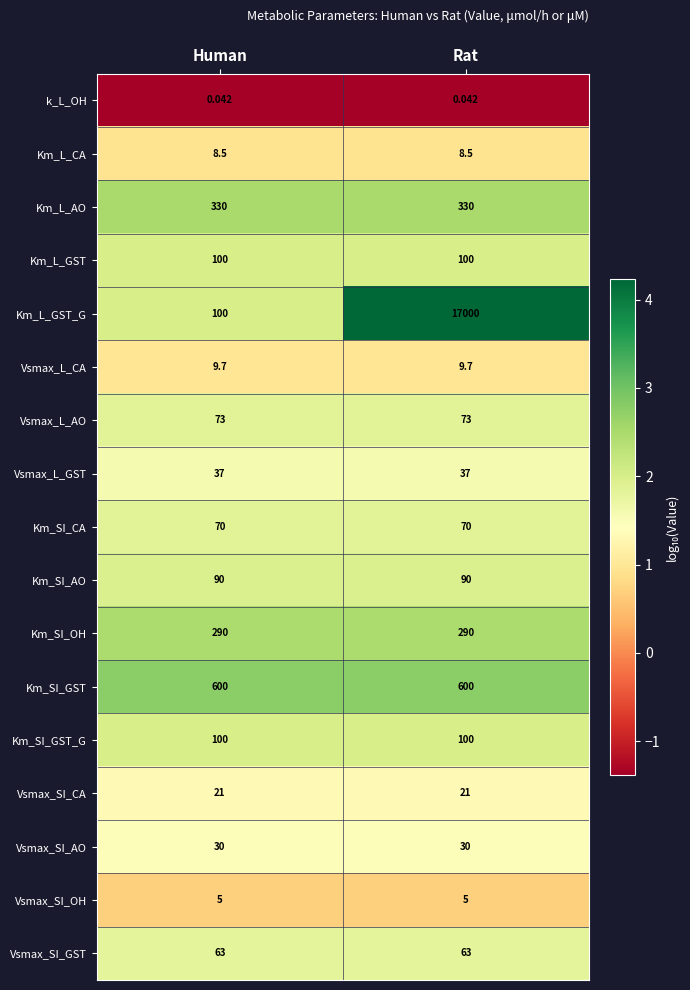

Is the value of Km_SI_CA at Rat greater than the value of Vsmax_L_GST at Rat?

Yes